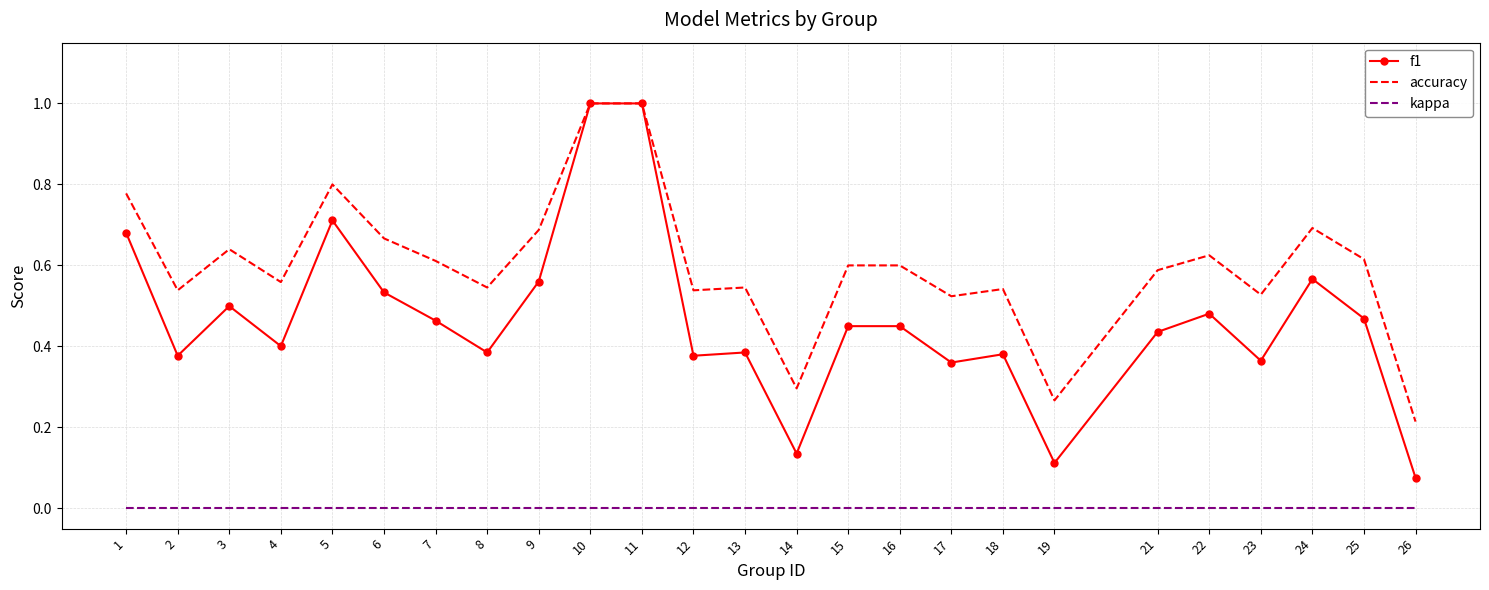

True or false: kappa and accuracy cross at least once.

False